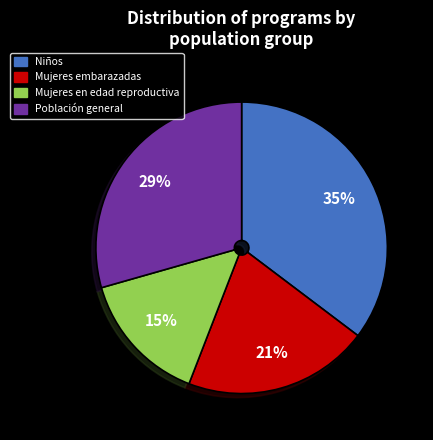

To the nearest percent, what is the combined percentage of Mujeres embarazadas and Niños?

56%